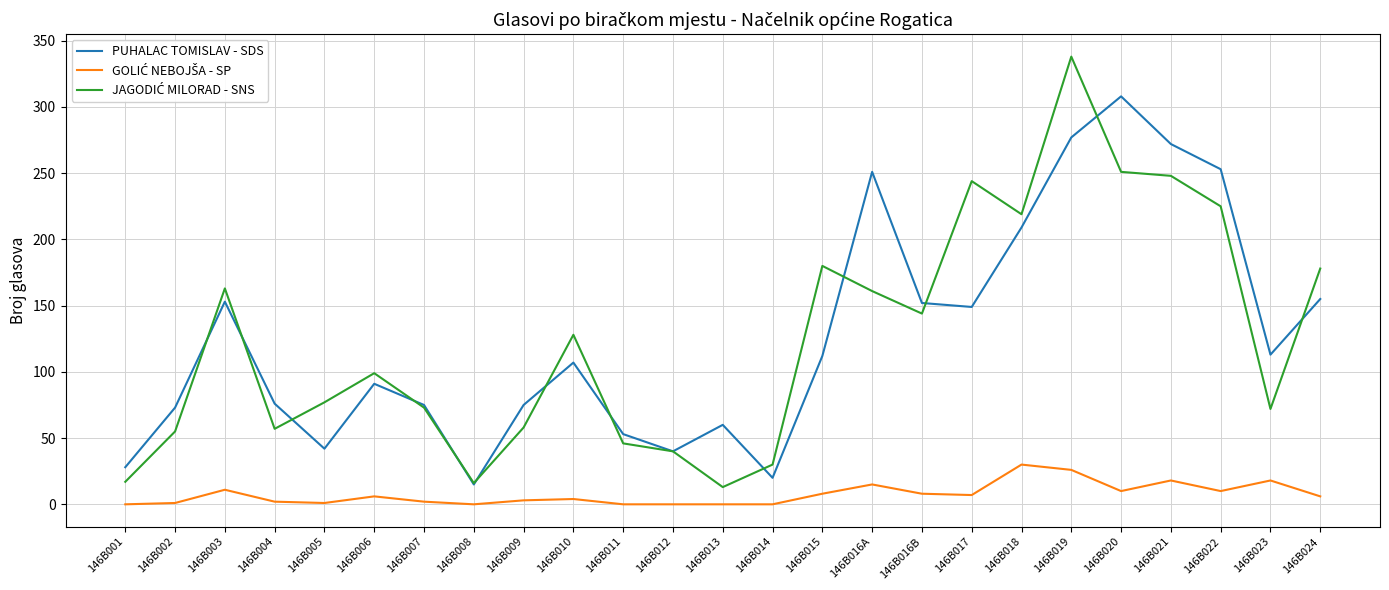

Is it true that PUHALAC TOMISLAV - SDS equals 108 at 146B024?

False